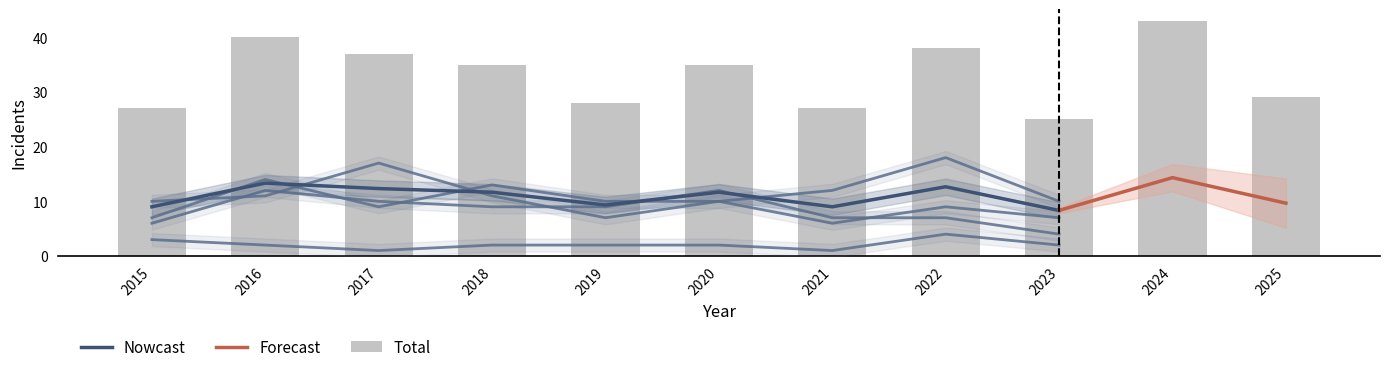

What is the minimum value shown in the chart?

1